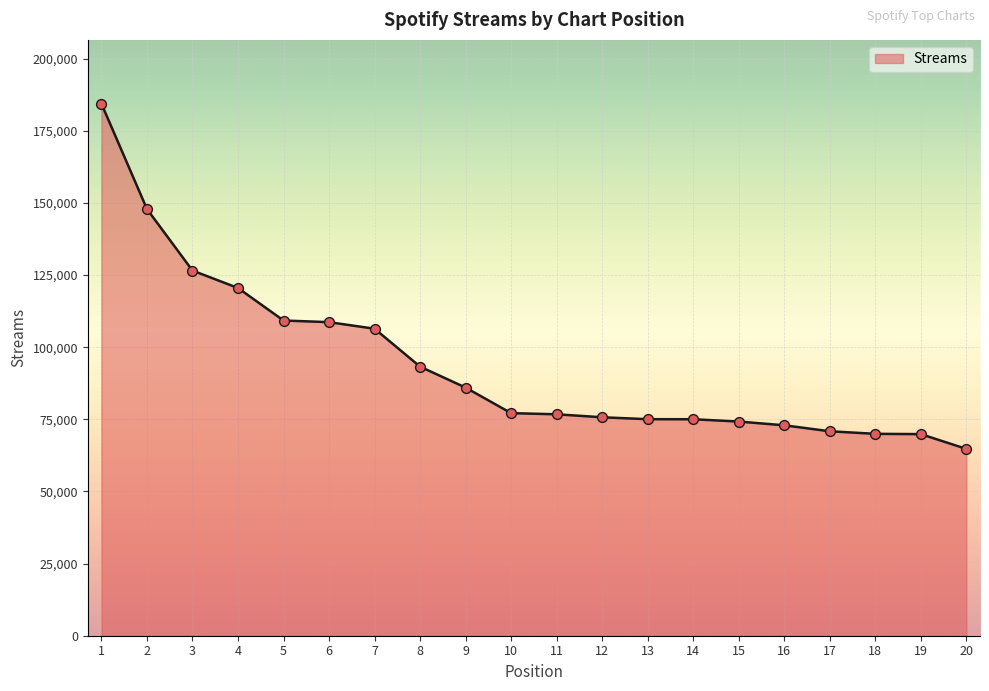

What is the change in value from 1 to 15?

-110174